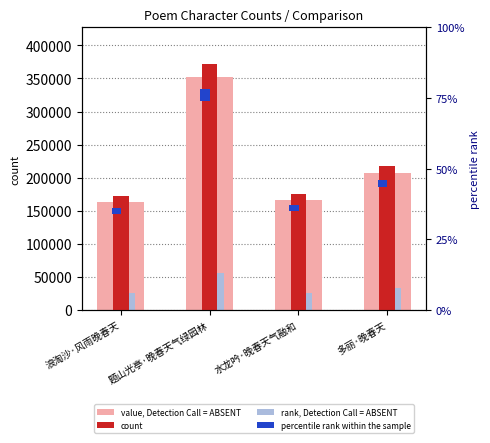

How many values in the value, Detection Call = ABSENT series are below 207482?

2